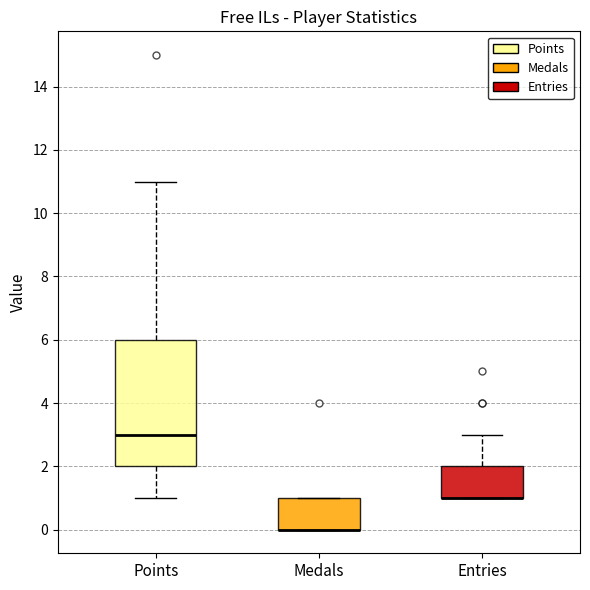

Reading left to right, transcribe this box plot: for each box, give where its median line is, the range the box spans, and where its two whiskers end, as read against the y-axis. The values are not printed on the chart, so give them approximately, as read against the axis.

Points: median 3, box 2 to 6, whiskers 1 to 11
Medals: median 0 (drawn on the box's lower edge), box 0 to 1, whiskers 0 to 1
Entries: median 1 (drawn on the box's lower edge), box 1 to 2, whiskers 1 to 3